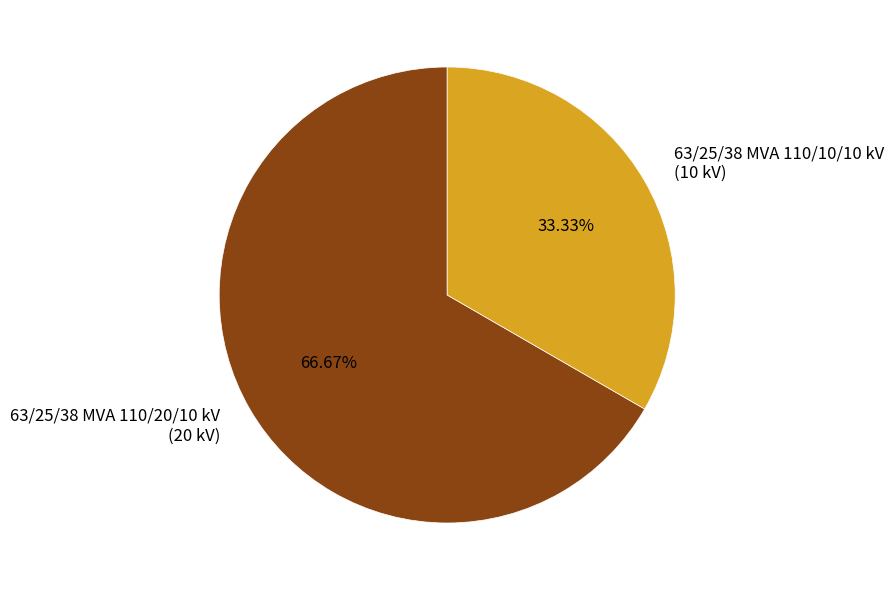

Is there a majority slice in this chart?

Yes